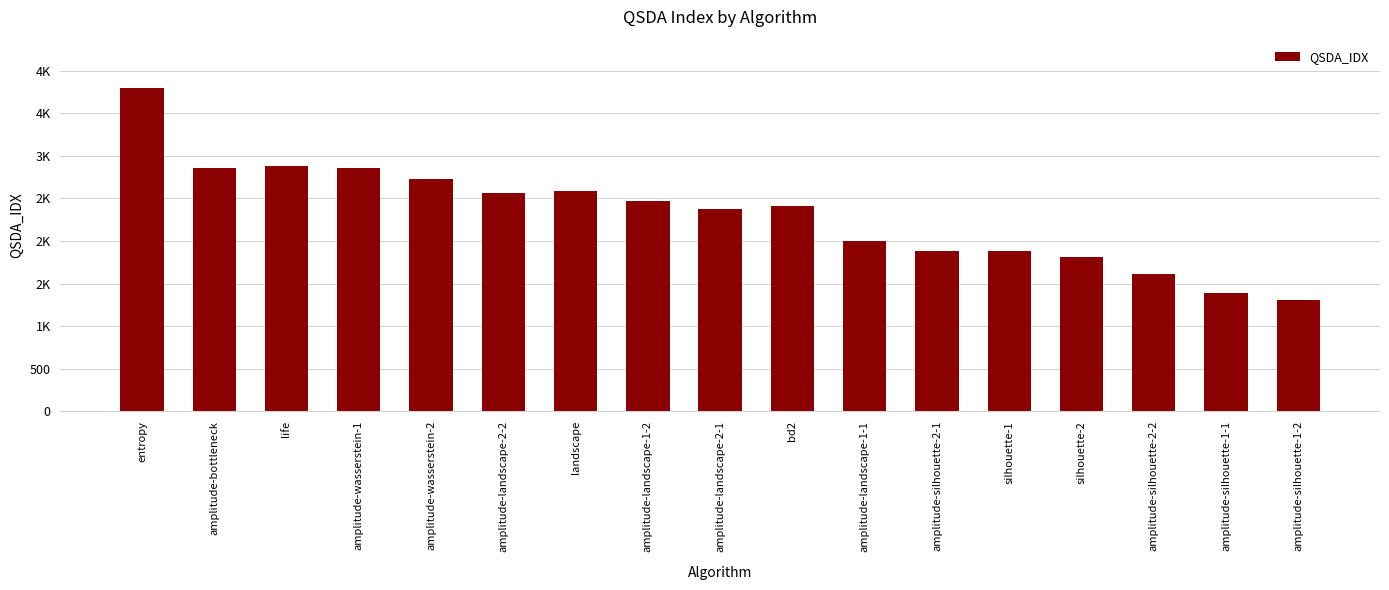

The value at silhouette-1 is 1876.6. True or false?

True